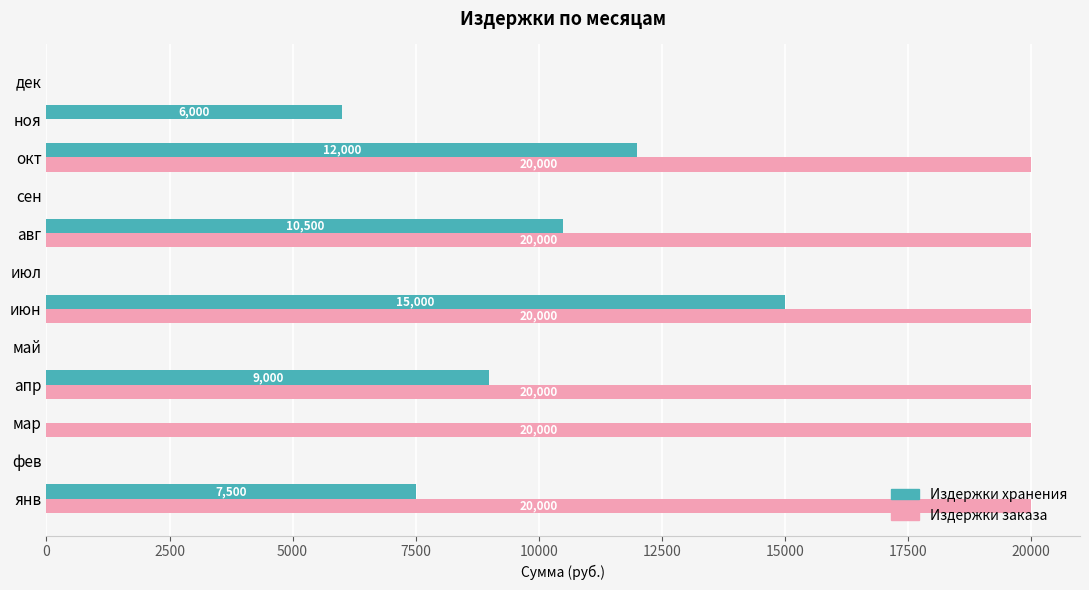

The Издержки хранения series shows -10159.8 at дек. True or false?

False